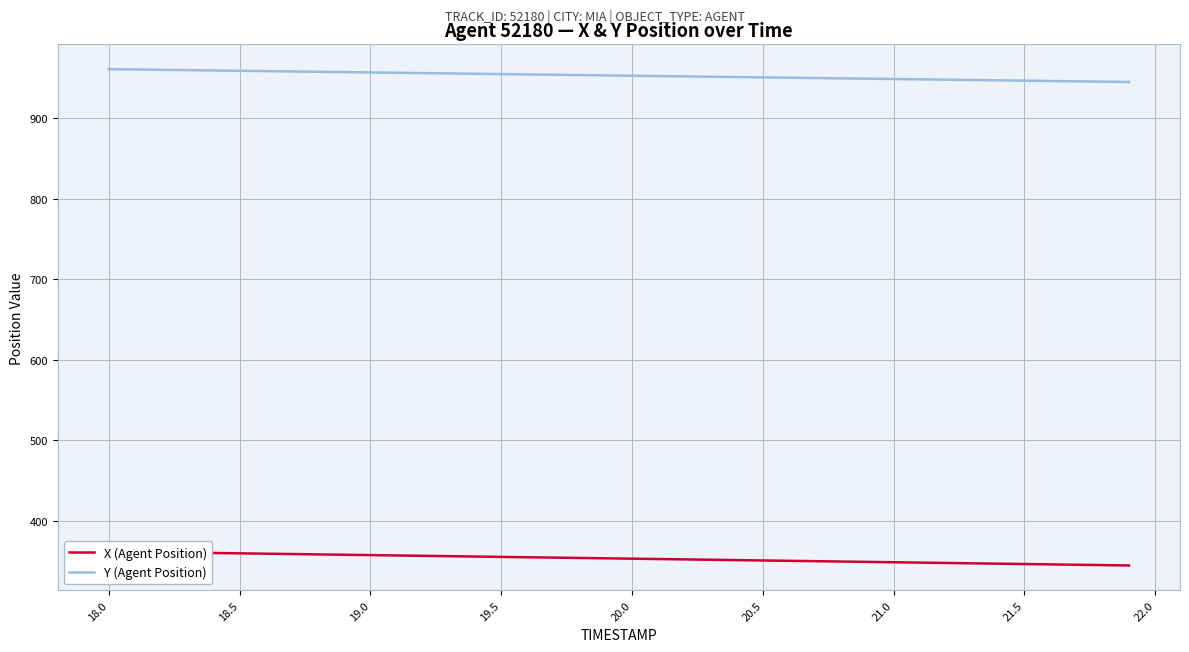

Rank the series by their average value, from lowest to highest.

X (Agent Position), Y (Agent Position)